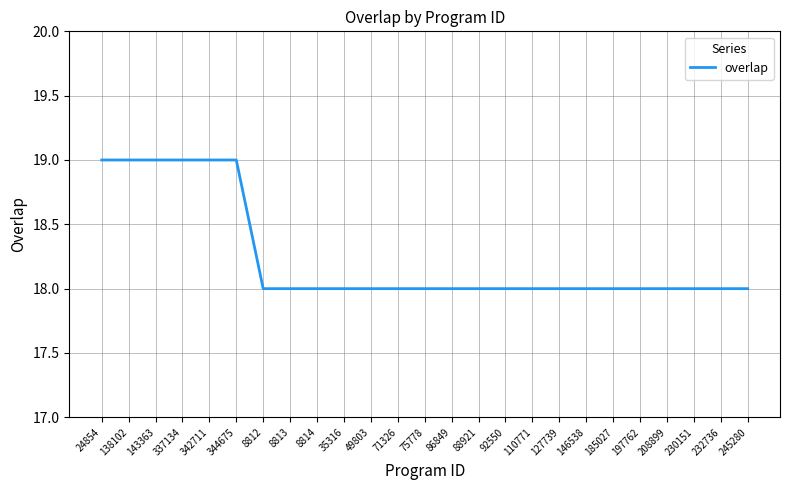

Reading right to left, list all the values displayed in this chart.

245280=18	232736=18	230151=18	208899=18	197762=18	185027=18	146538=18	127739=18	110771=18	92550=18	88921=18	86849=18	75778=18	71326=18	49803=18	35316=18	8814=18	8813=18	8812=18	344675=19	342711=19	337134=19	143363=19	138102=19	24854=19